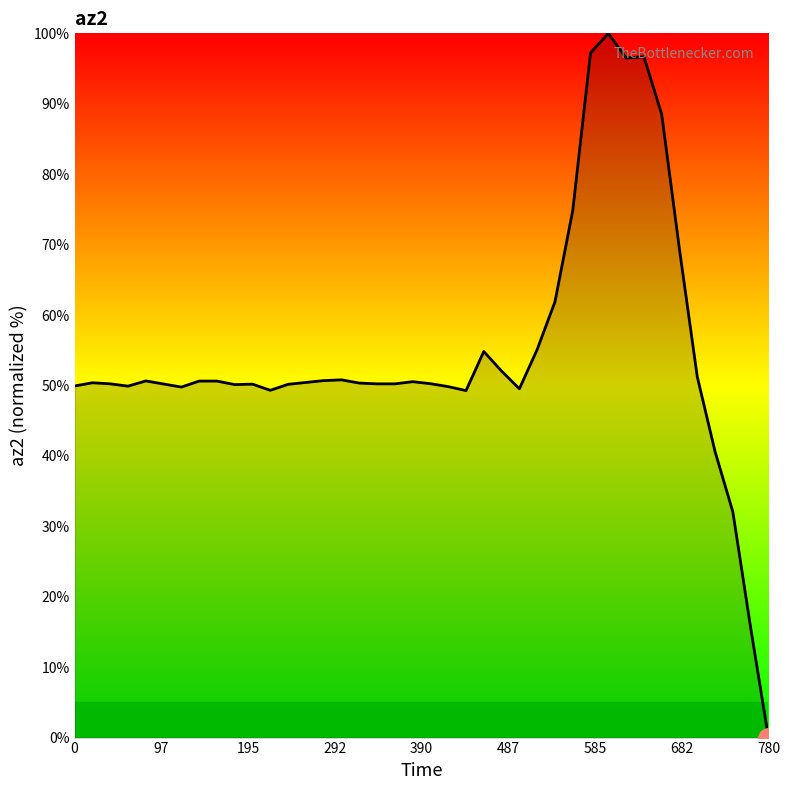

What is the greatest value displayed?

100.0